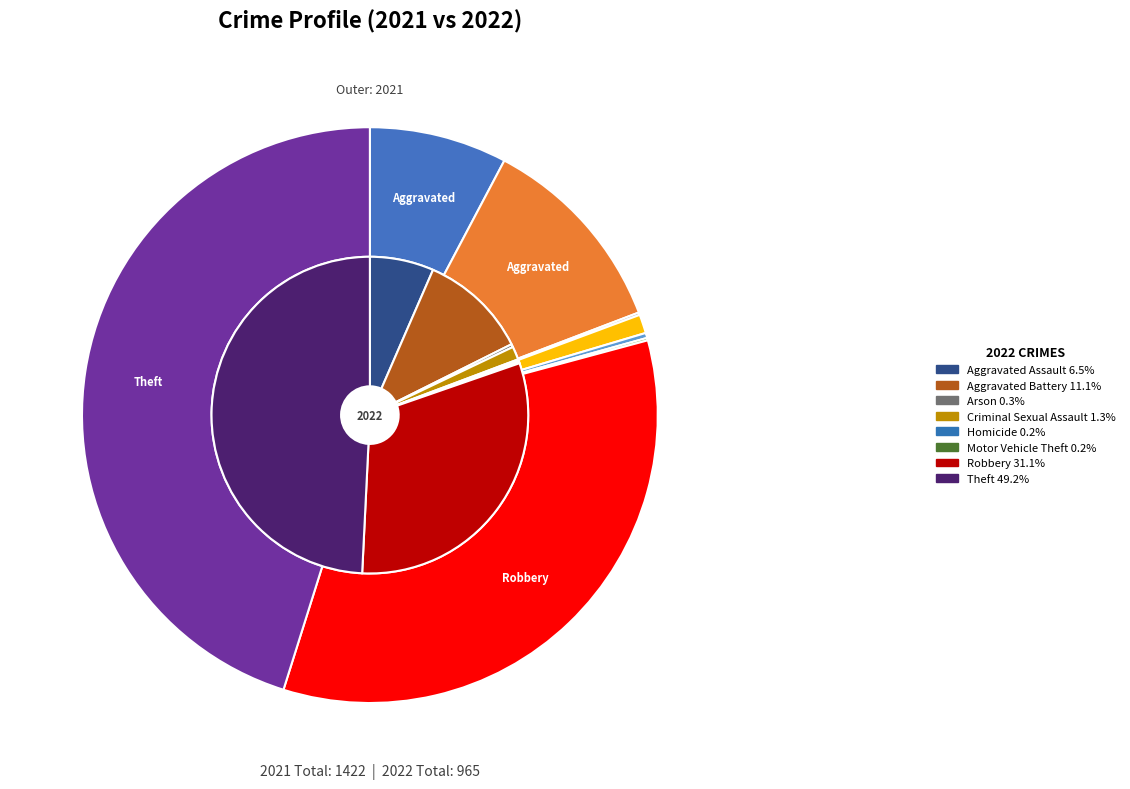

Count the number of slices in the pie.

8